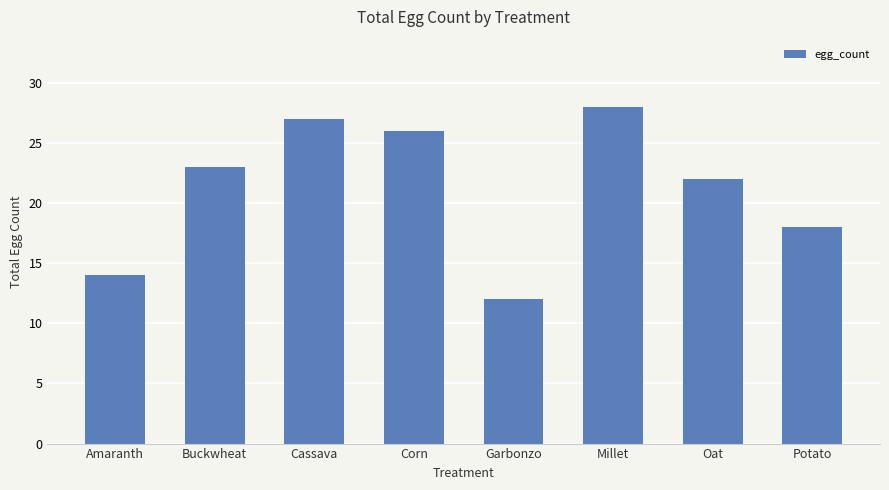

The chart shows a value of 28 at Millet. True or false?

True